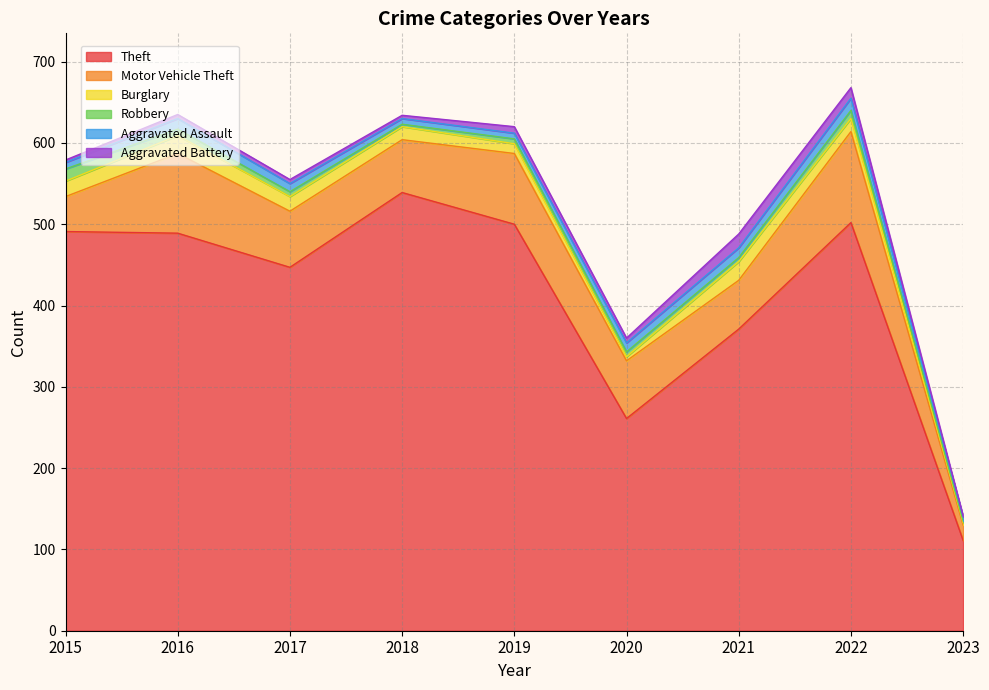

After their last crossing, which series has the higher values: Aggravated Assault or Burglary?

Aggravated Assault